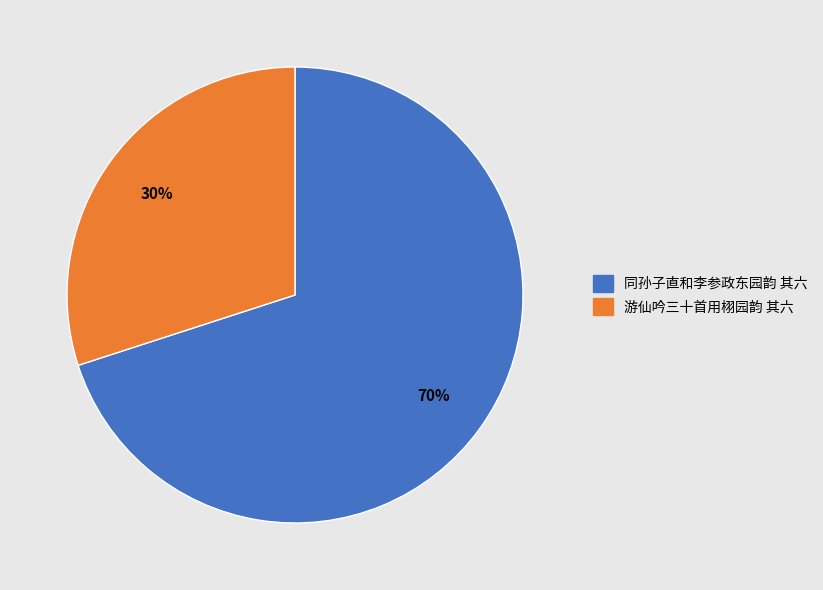

Rank the categories by value from lowest to highest.

游仙吟三十首用栩园韵 其六, 同孙子直和李参政东园韵 其六